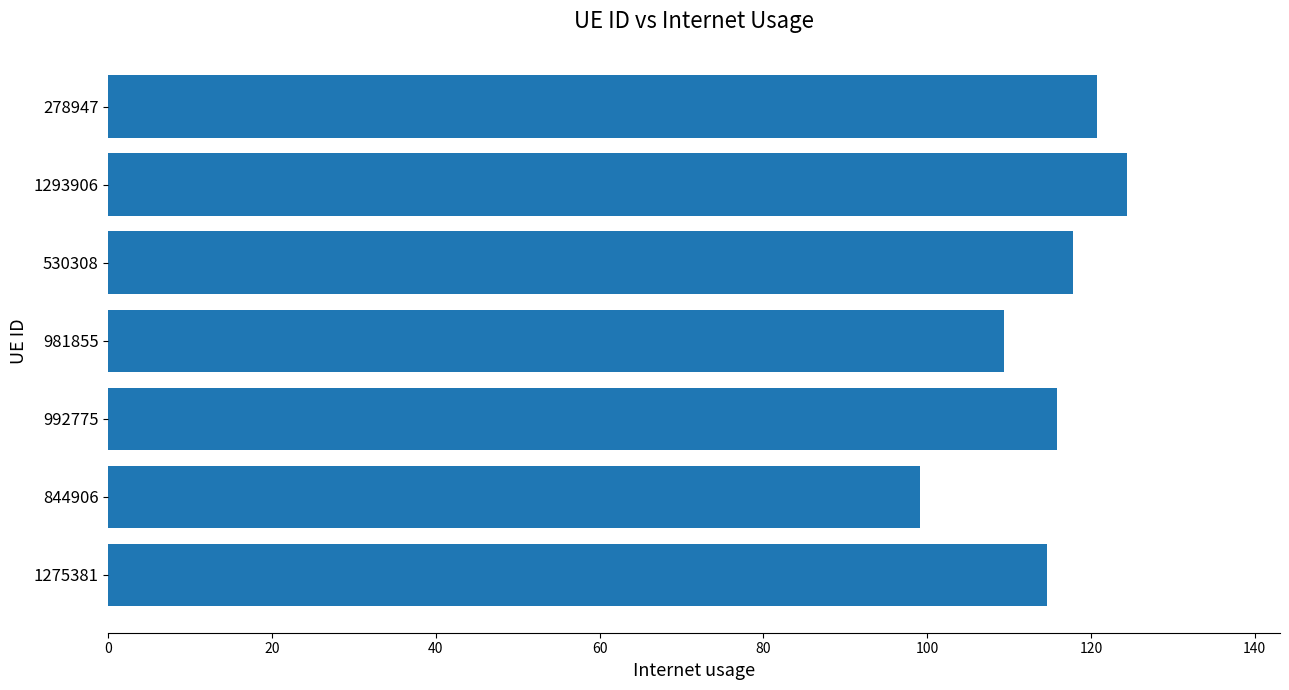

Which label corresponds to the largest value in the chart?

1293906